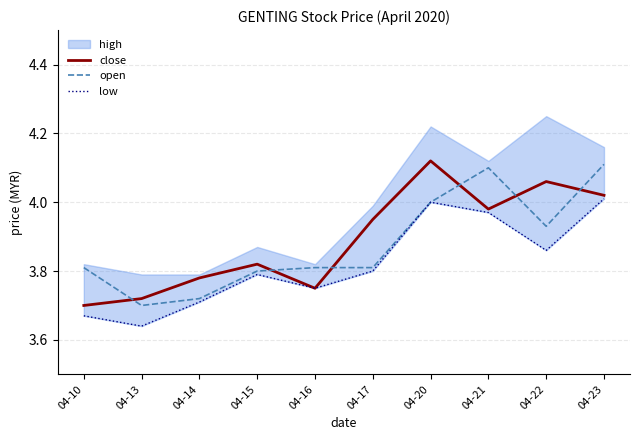

Where is the first local minimum for close?

04-16